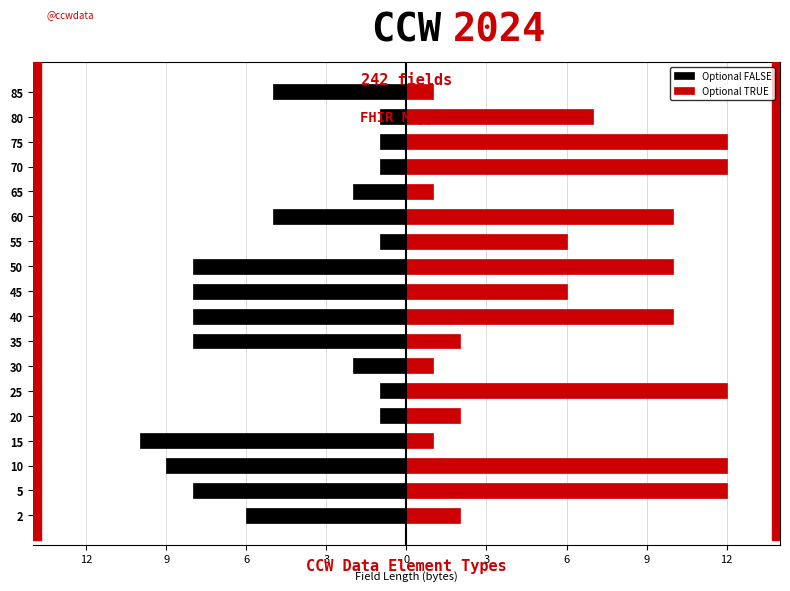

True or false: Optional FALSE has a value of -1 at 75.

False